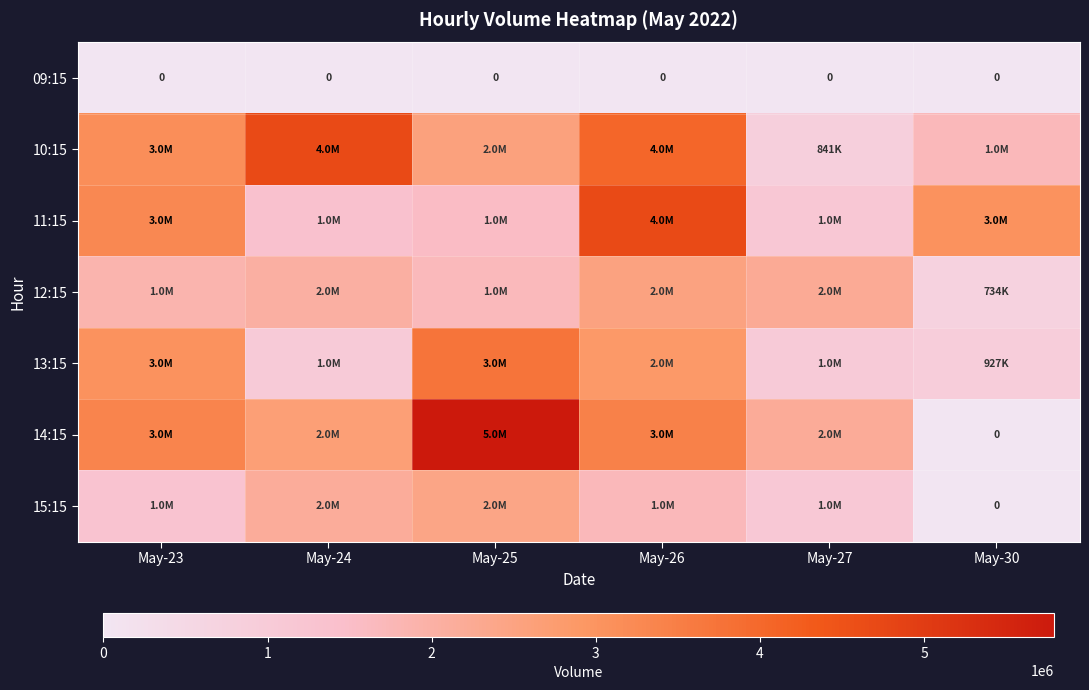

What is the spread (max minus min) of values at May-24?

4682698